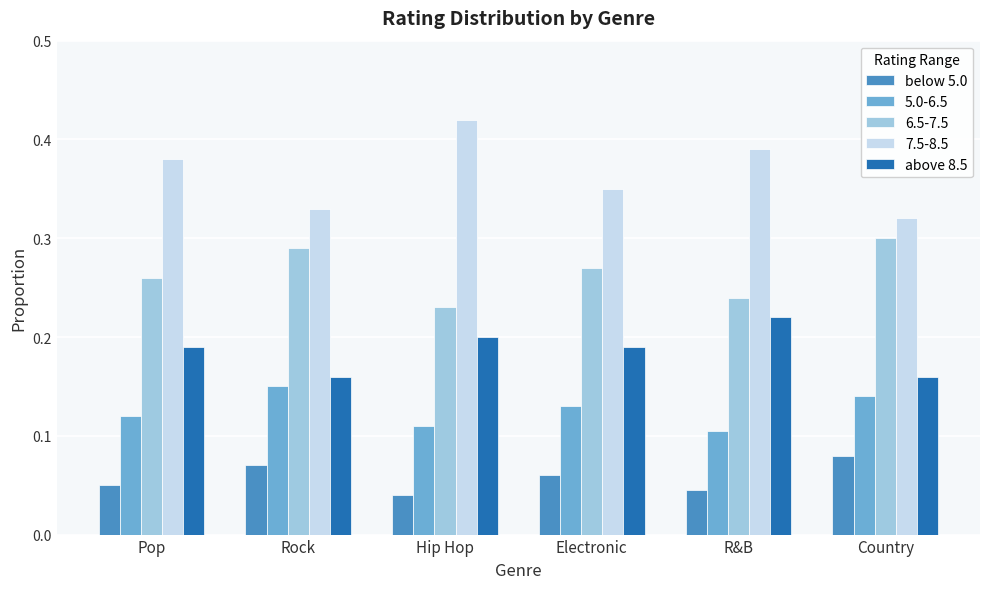

The value of 6.5-7.5 at Hip Hop is 0.4. True or false?

False